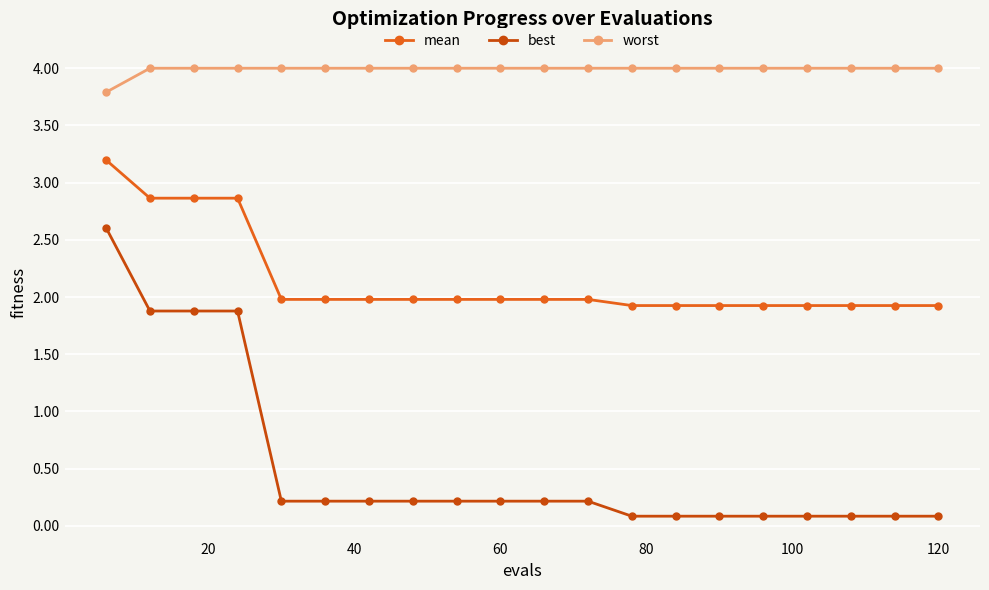

Reading right to left, what are all the values shown in this chart?

mean: 1.9	1.9	1.9	1.9	1.9	1.9	1.9	1.9	2.0	2.0	2.0	2.0	2.0	2.0	2.0	2.0	2.9	2.9	2.9	3.2
best: 0.1	0.1	0.1	0.1	0.1	0.1	0.1	0.1	0.2	0.2	0.2	0.2	0.2	0.2	0.2	0.2	1.9	1.9	1.9	2.6
worst: 4.0	4.0	4.0	4.0	4.0	4.0	4.0	4.0	4.0	4.0	4.0	4.0	4.0	4.0	4.0	4.0	4.0	4.0	4.0	3.8